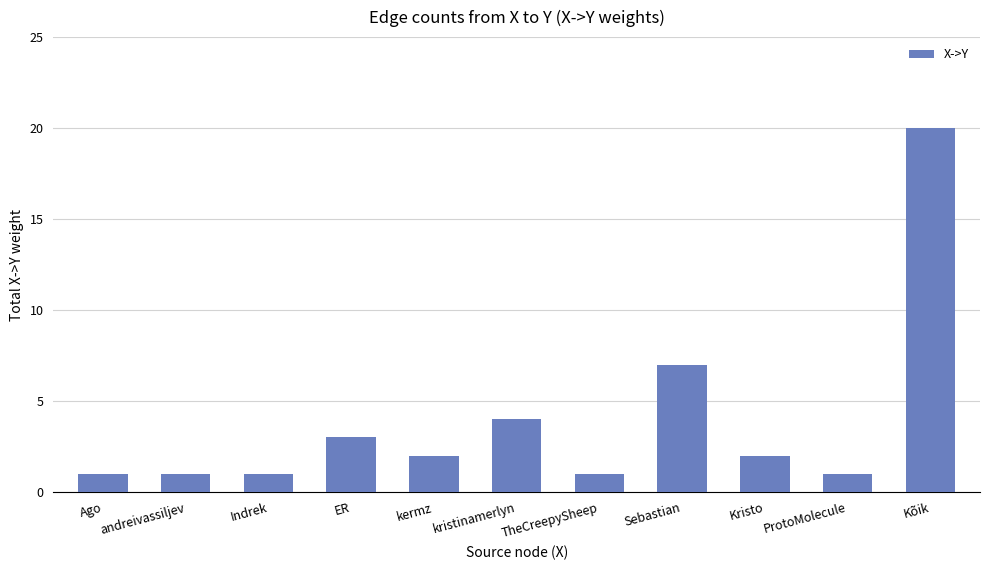

Reading right to left, what are all the values shown in this chart?

20	1	2	7	1	4	2	3	1	1	1